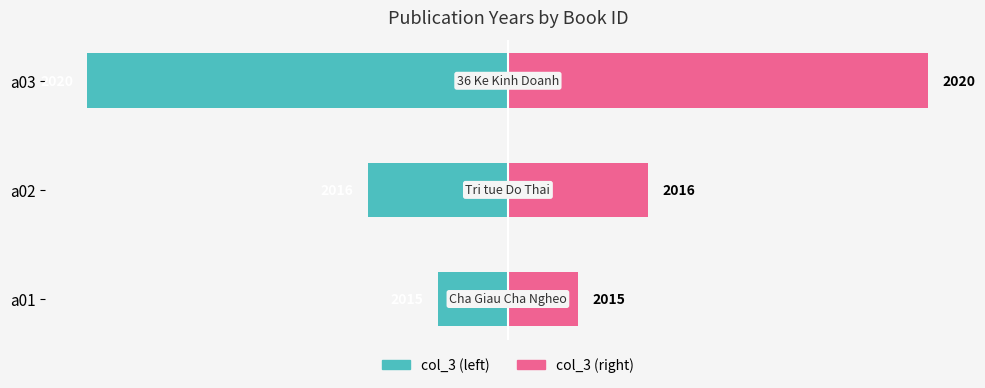

How many bars are there in each group?

2